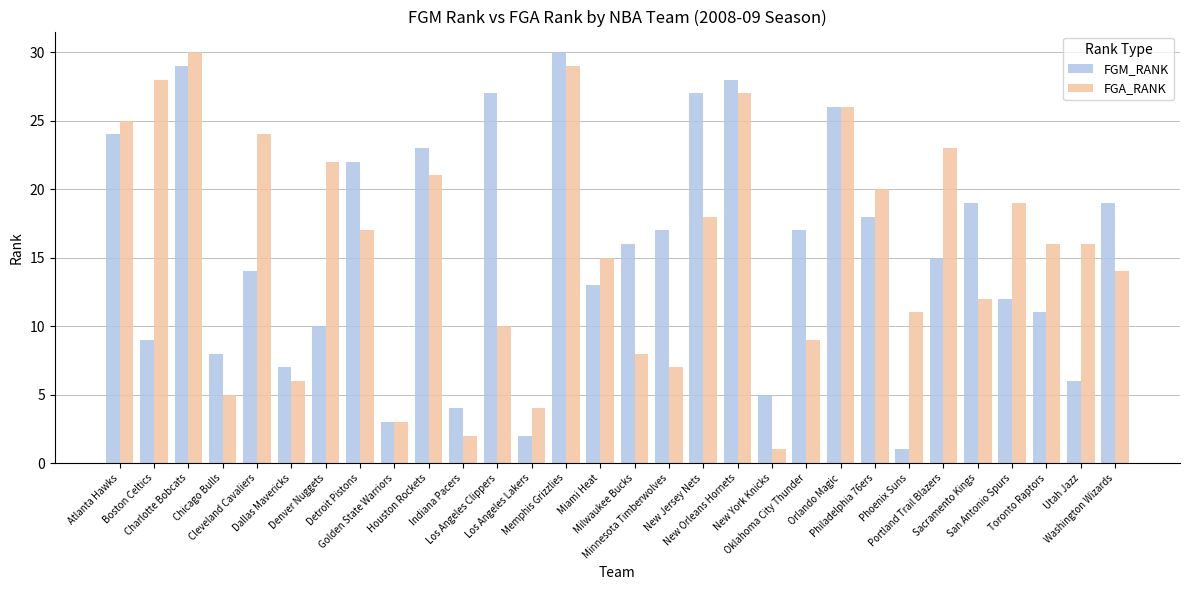

What is the highest value of the FGA_RANK series?

30